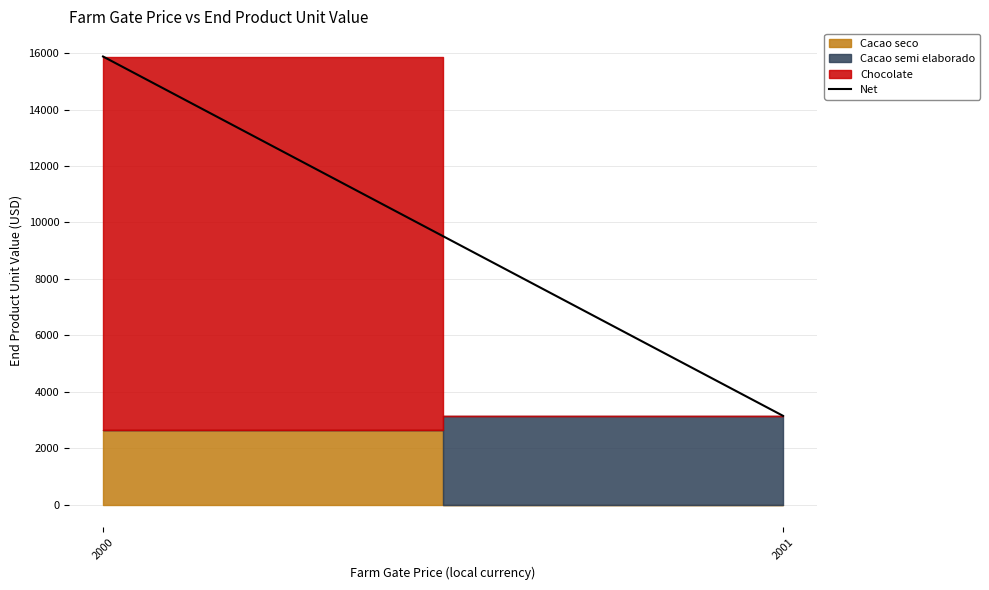

Reading left to right, what are all the values shown in this chart?

2000=15881.6	2001=3145.7